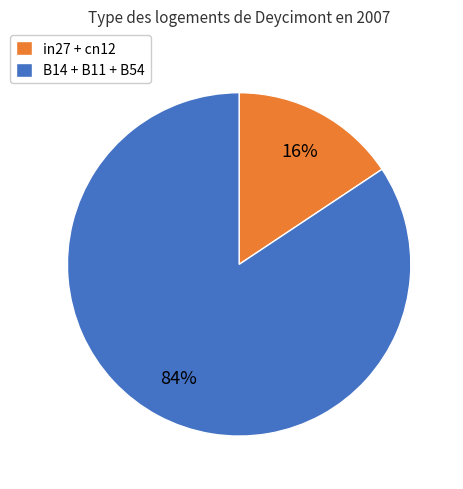

Does any single category account for the majority?

Yes